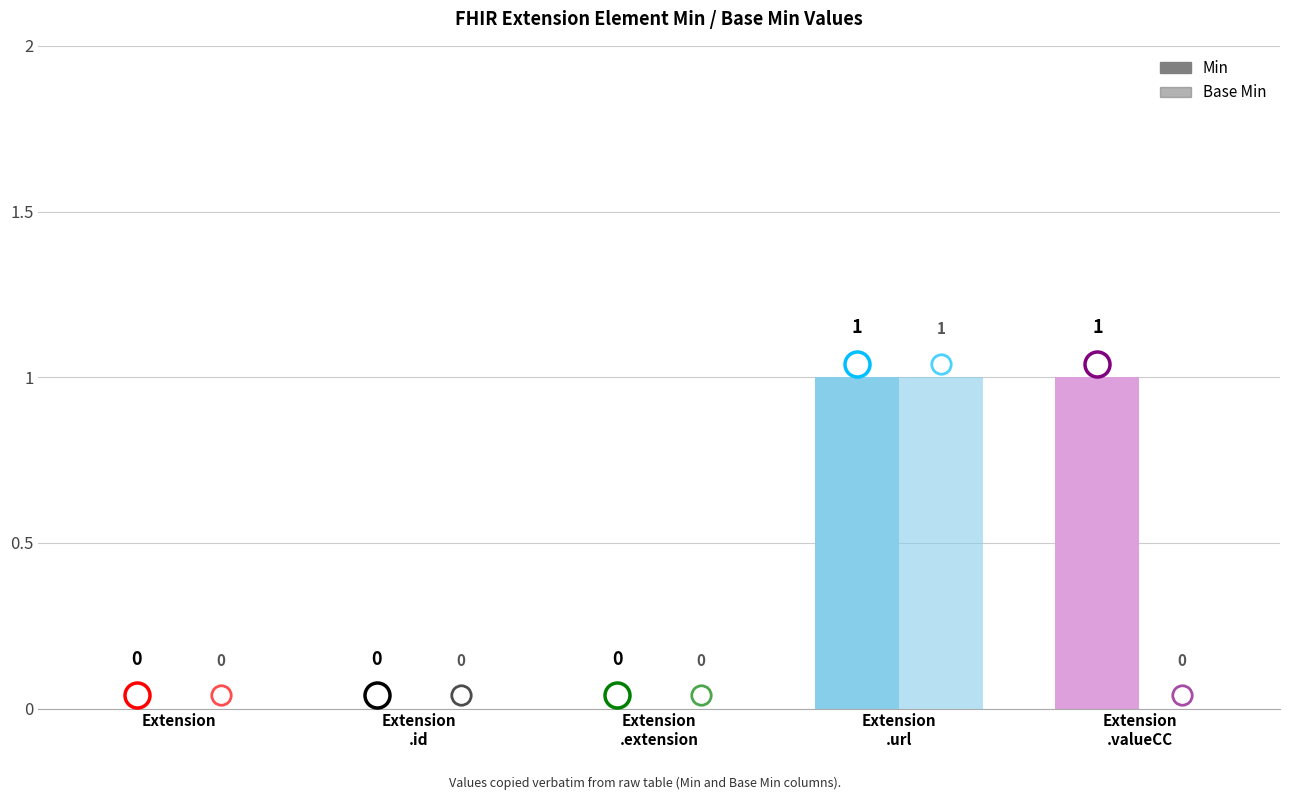

How many groups of bars are there?

5